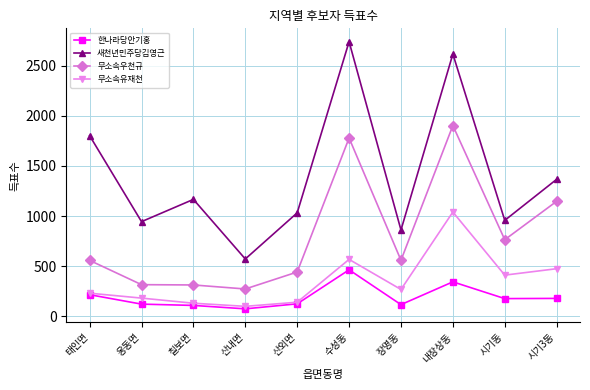

What position from the right is 칠보면?

8